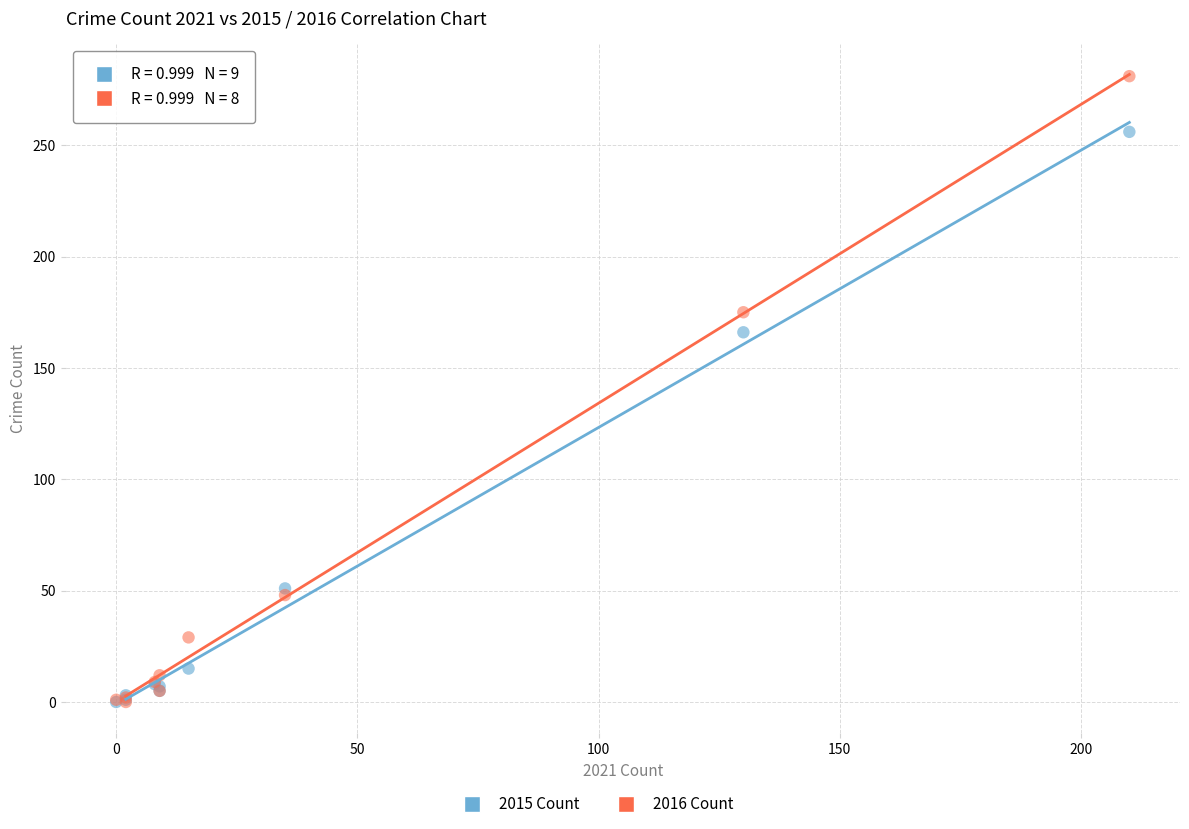

Across all series, what Y value is closest to 140?

166